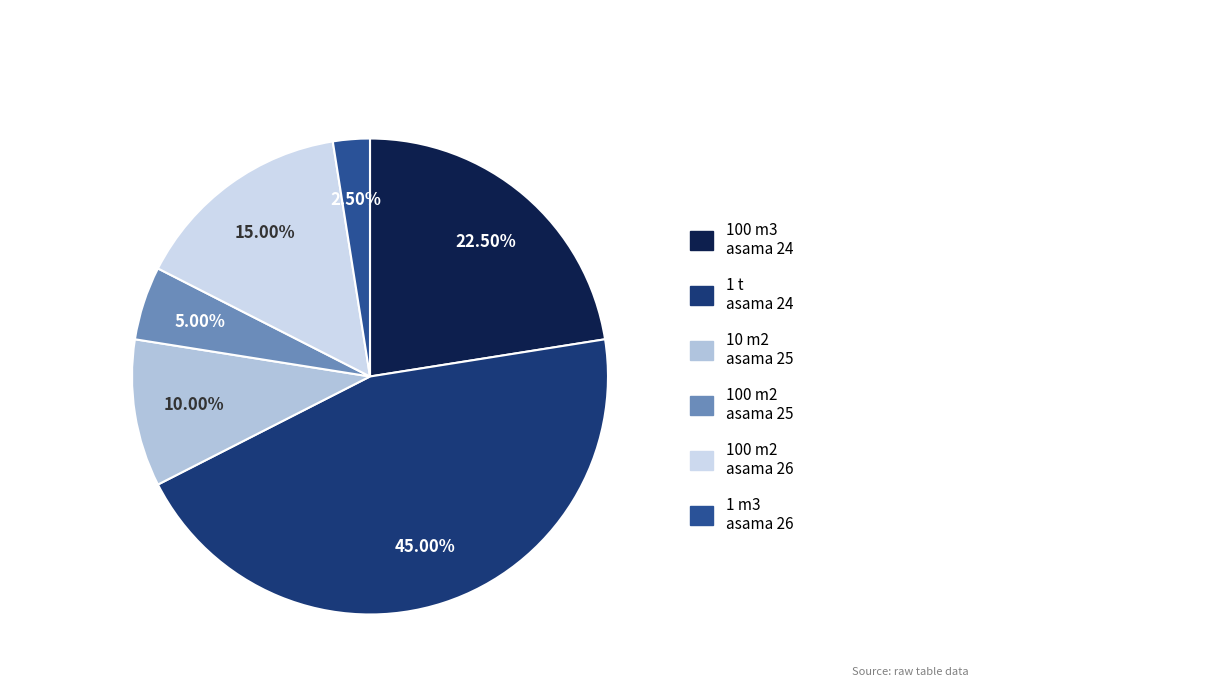

How many segments does this pie chart have?

6